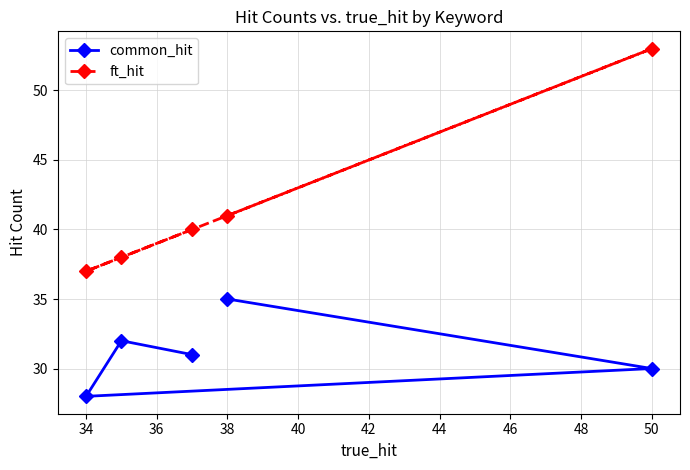

Count the number of categories in the chart.

5